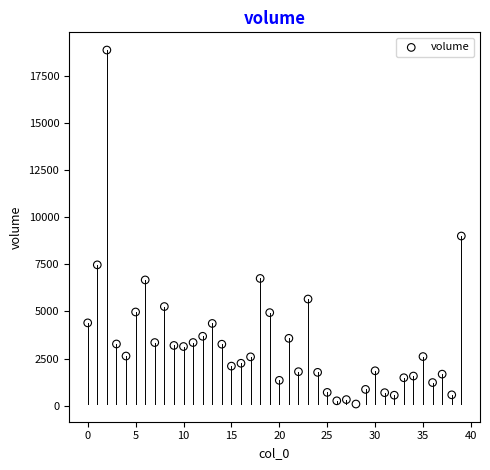

What Y value in the scatter plot is closest to 9474?

8997.4